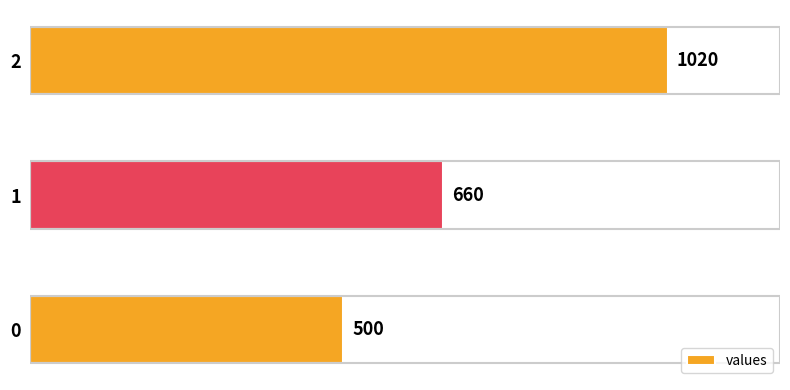

How many bars are there in total?

3